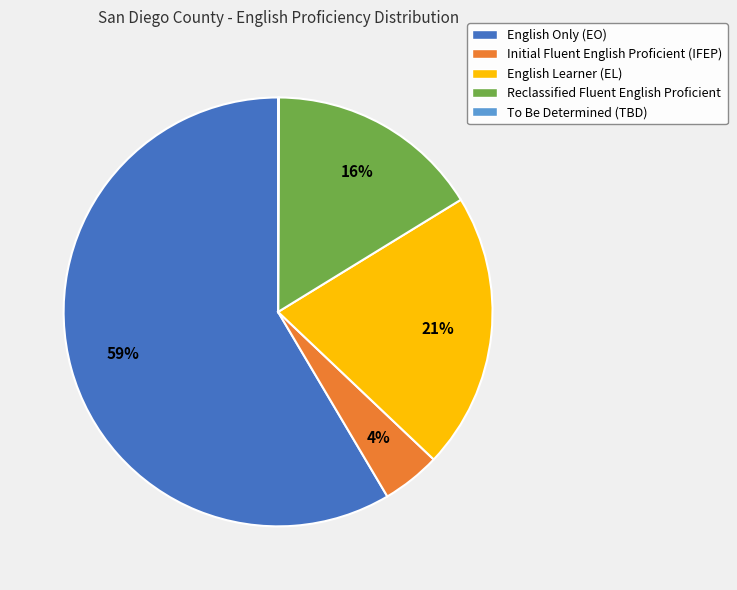

To the nearest percent, what portion does English Learner (EL) represent?

21%